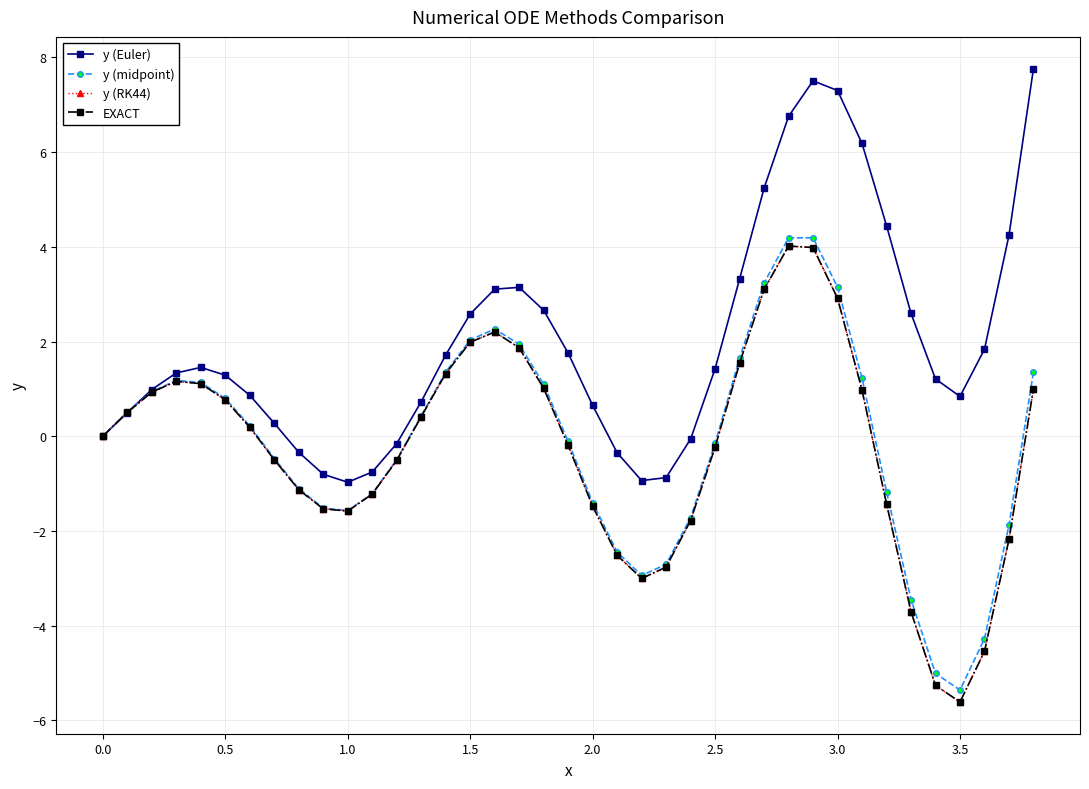

What is the sum of all y (Euler) values?

78.5